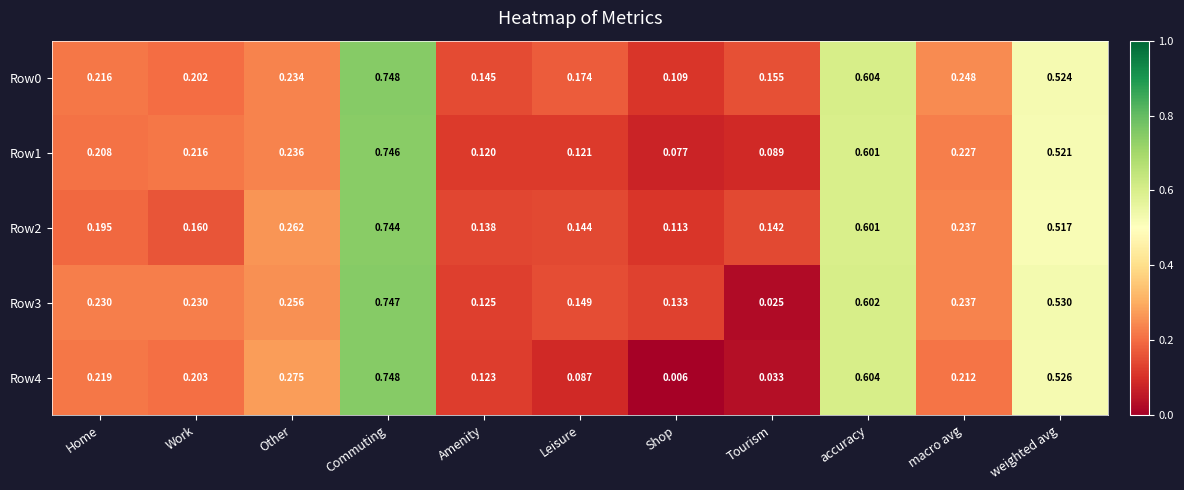

List the labels in order of Row2 value, largest first.

Commuting, accuracy, weighted avg, Other, macro avg, Home, Work, Leisure, Tourism, Amenity, Shop